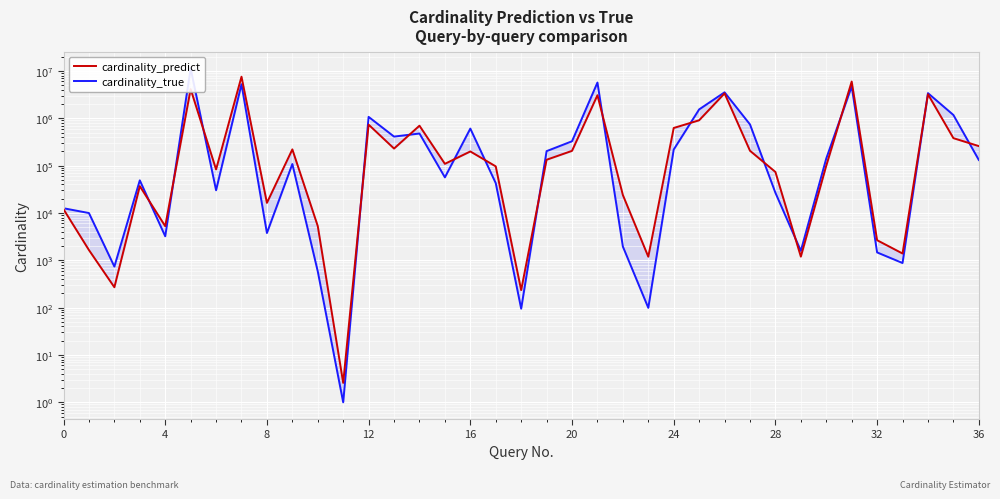

Which series changed the most between 24 and 32?

cardinality_predict